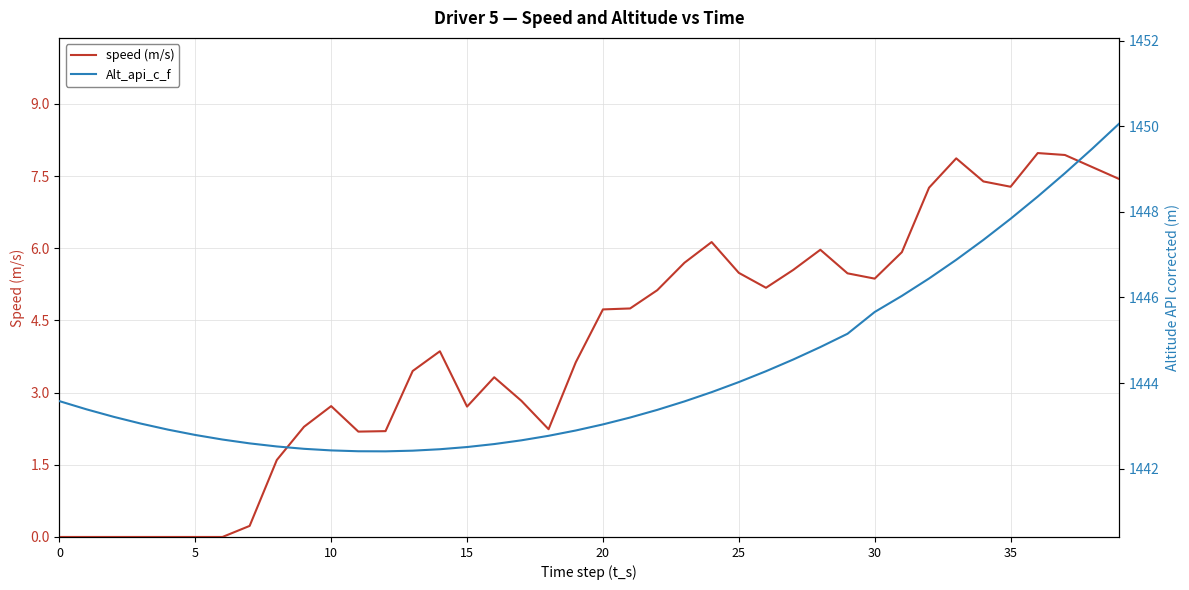

True or false: speed (m/s) and Alt_api_c_f cross at least once.

False